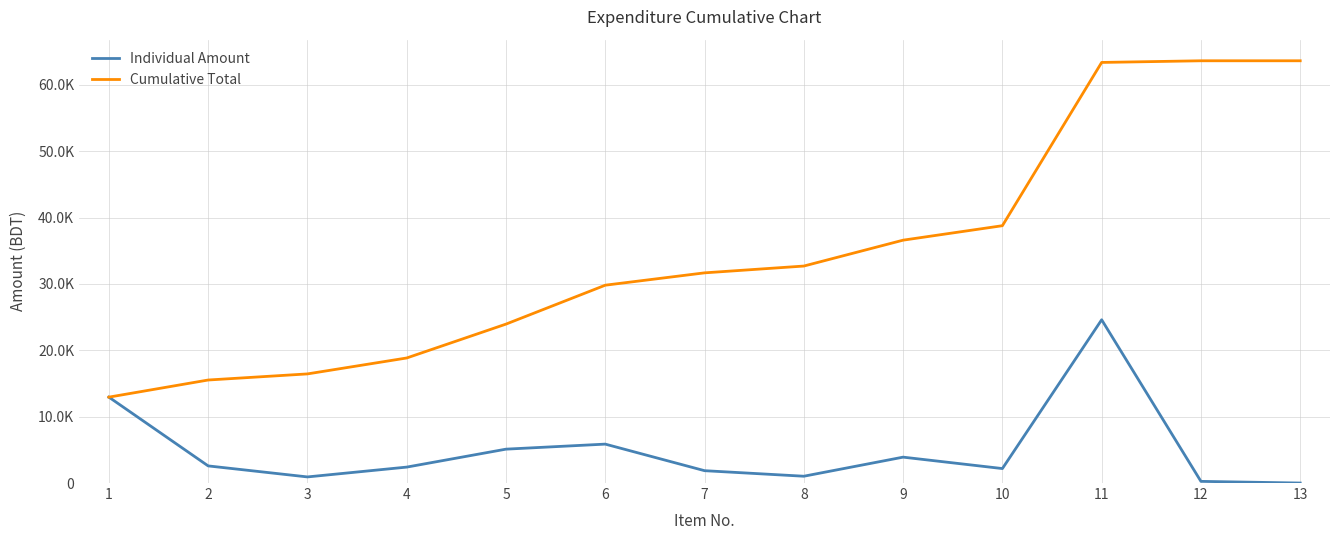

Does the chart have visible grid lines?

Yes